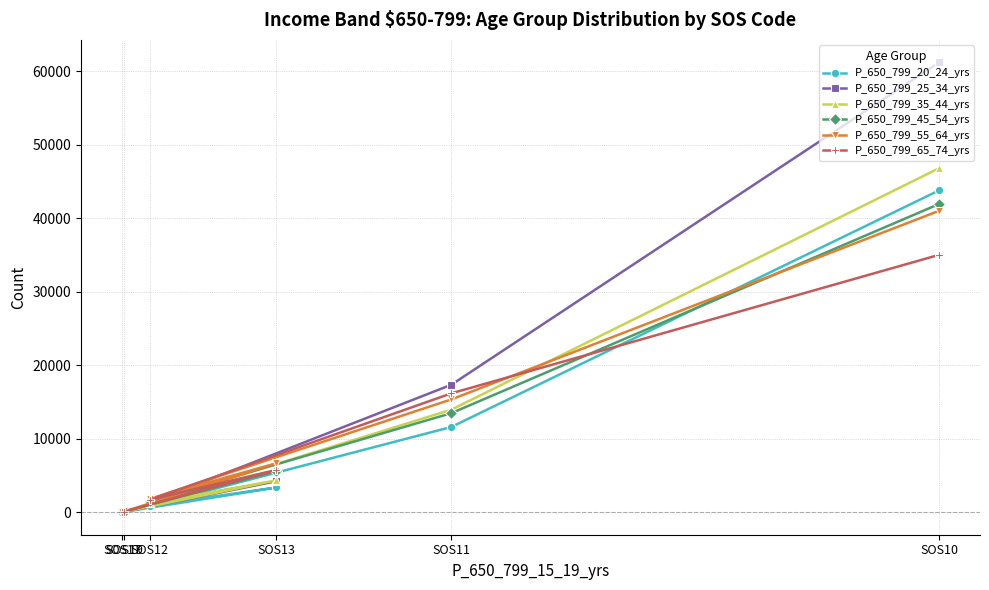

Is it true that P_650_799_20_24_yrs equals 65423 at SOS10?

False